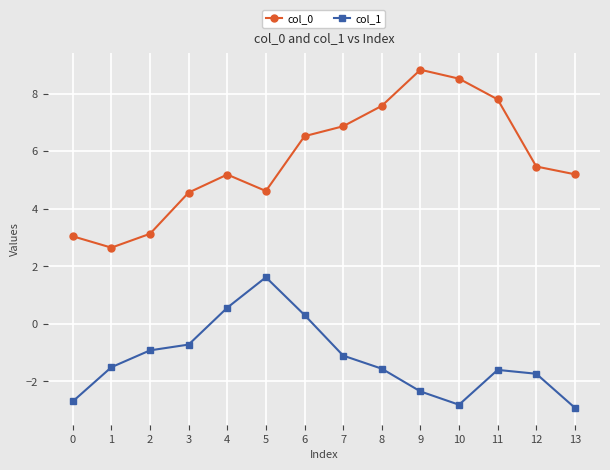

What is the value of the col_0 point at the 8th from the left?

6.9